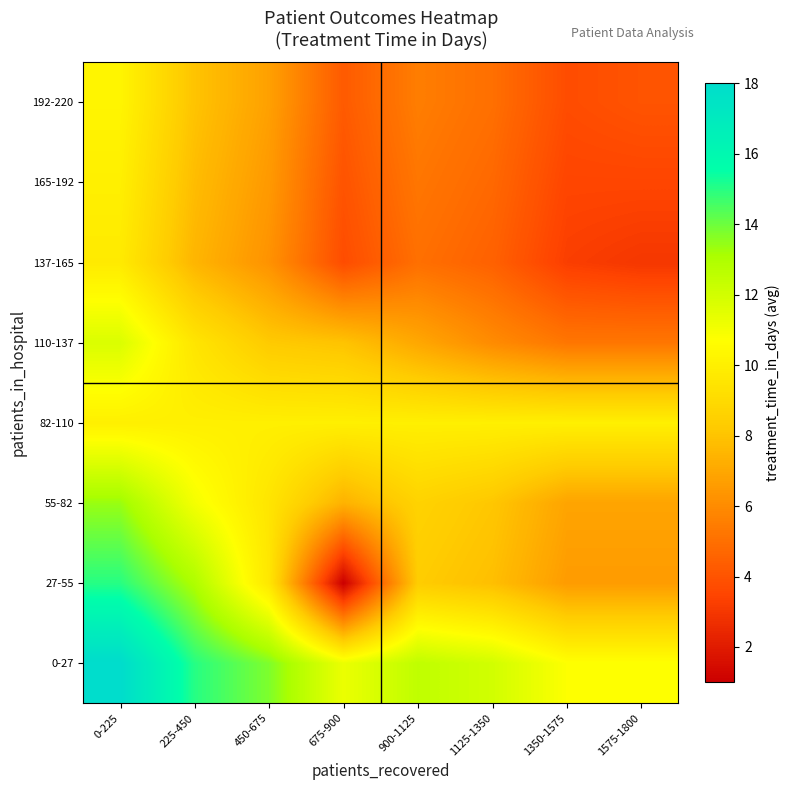

Between 225-450 and 450-675, which is larger?

225-450